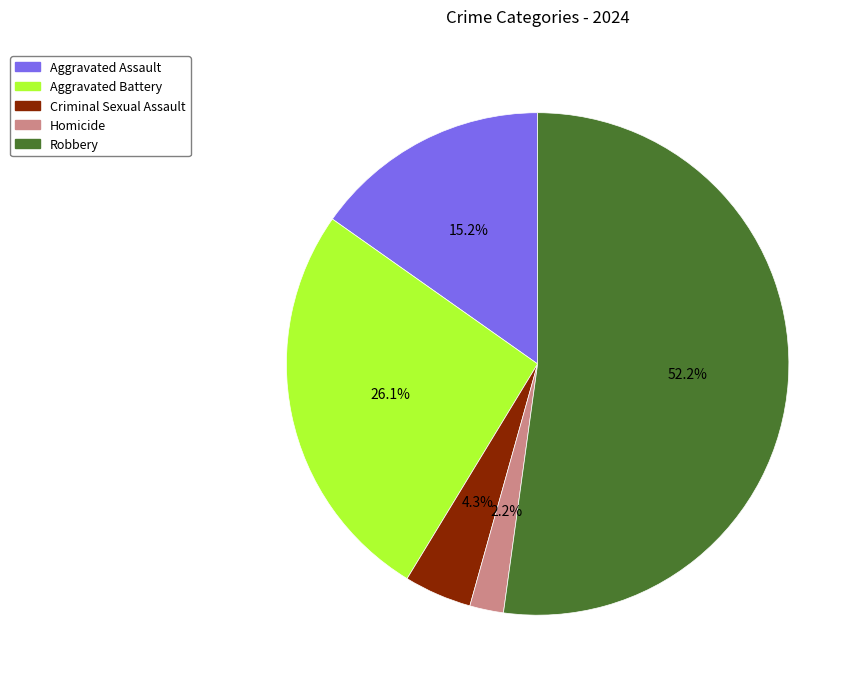

Which category has the smallest portion of the pie?

Homicide